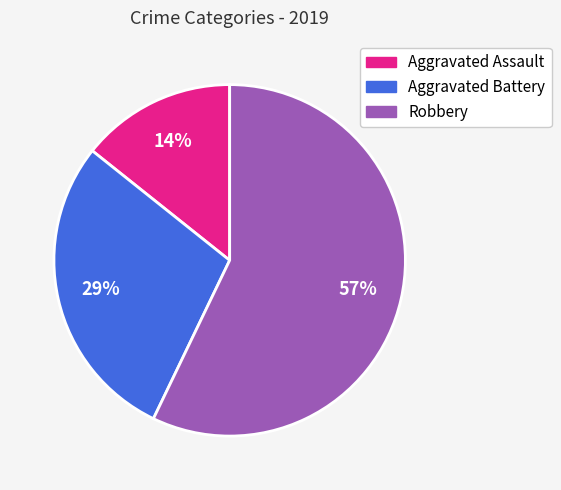

What percentage is the Robbery slice, to the nearest percent?

57%